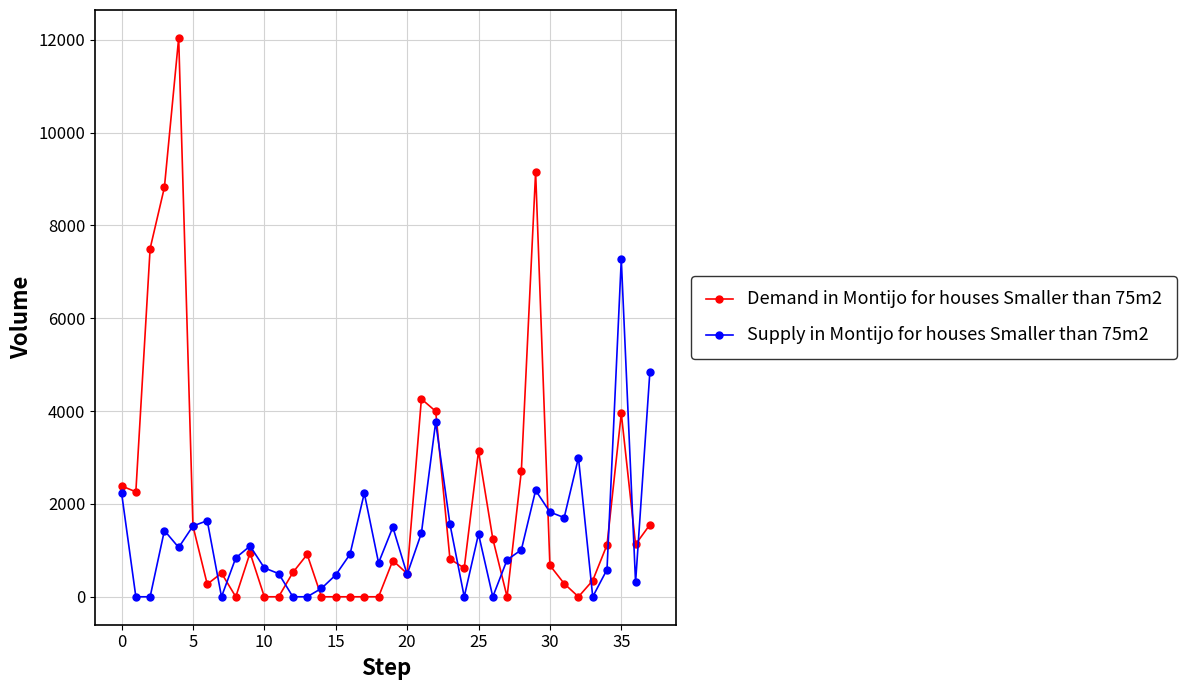

True or false: Supply in Montijo for houses Smaller than 75m2 has more than 0 points higher than both neighbors.

True